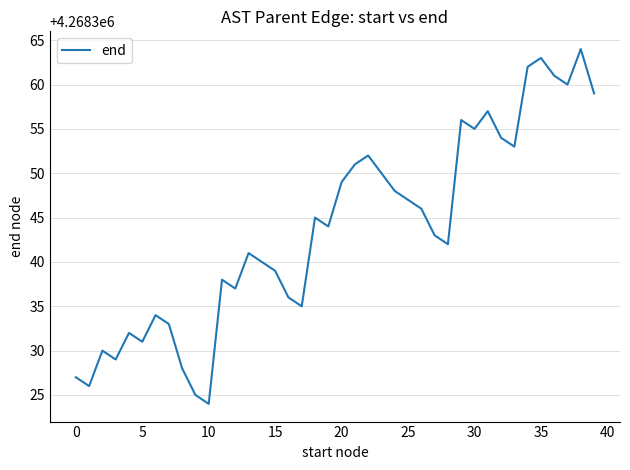

What is the smallest value displayed?

4268324